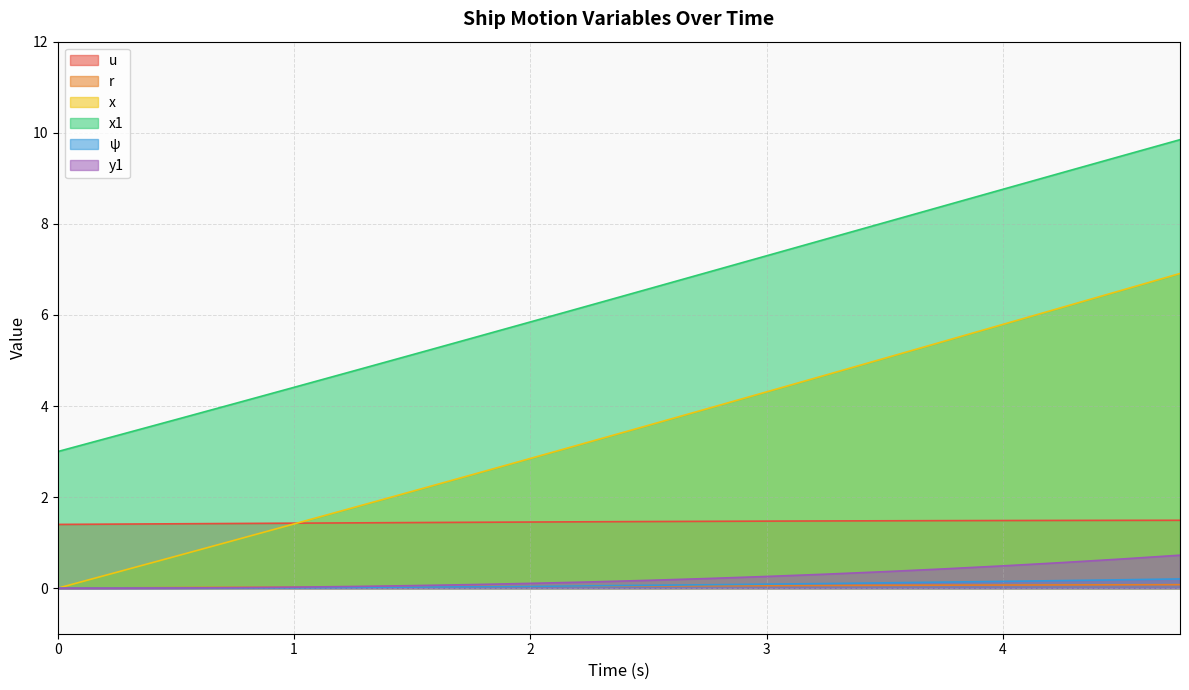

True or false: ψ and x1 cross at least once.

False